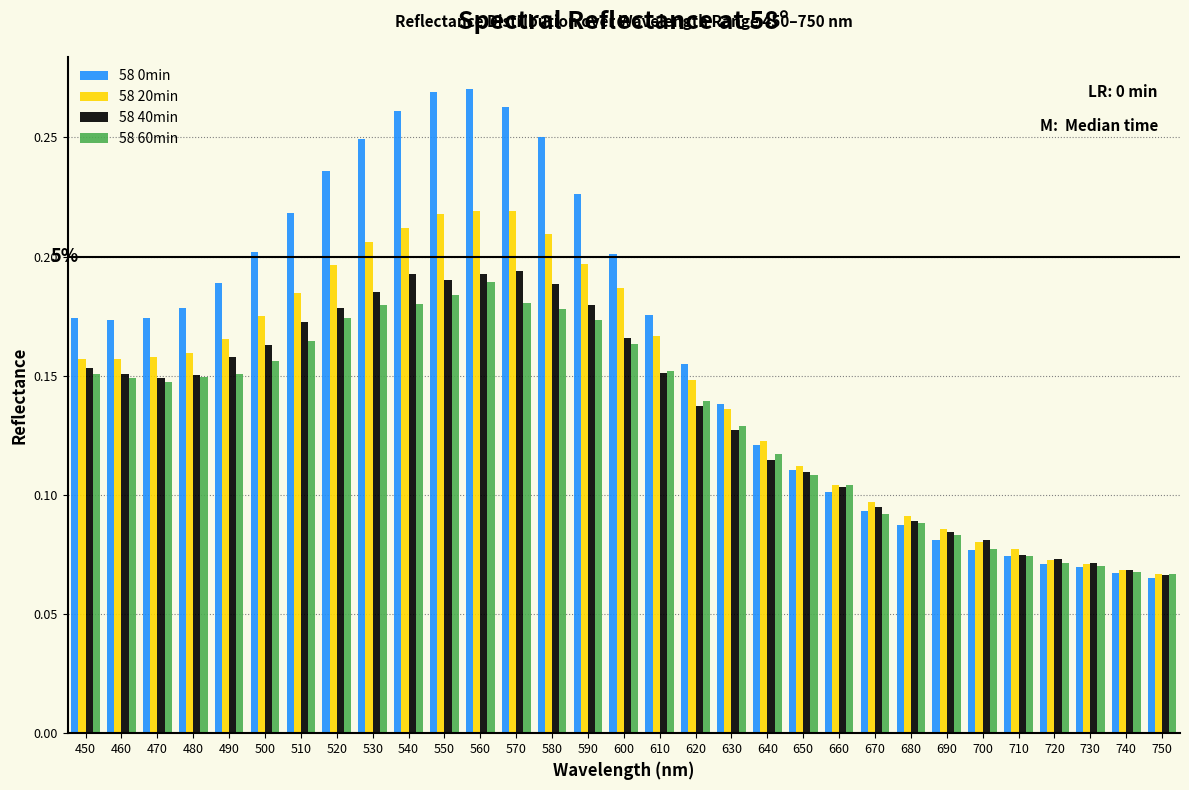

What is the sum of the 58 40min values at 560 and 520?

0.4